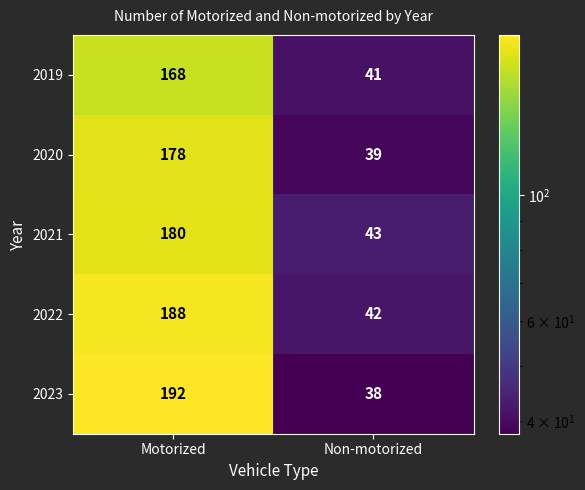

What is the difference between the maximum and minimum values in the 2021 series?

137